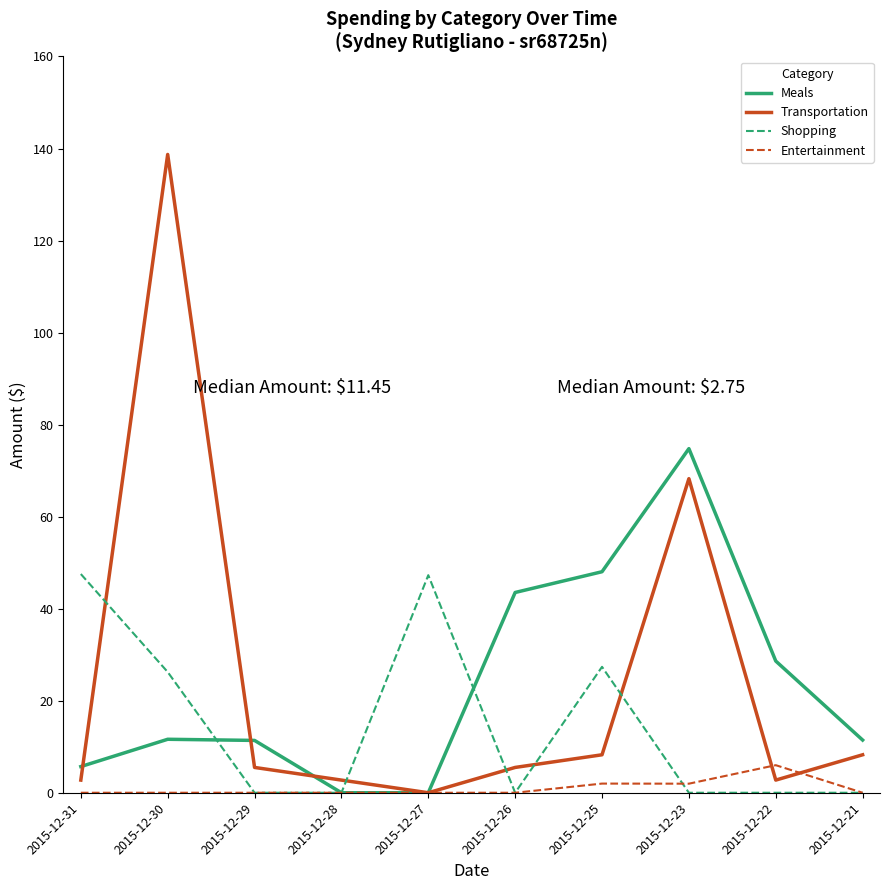

Which series has the widest spread of values?

Transportation